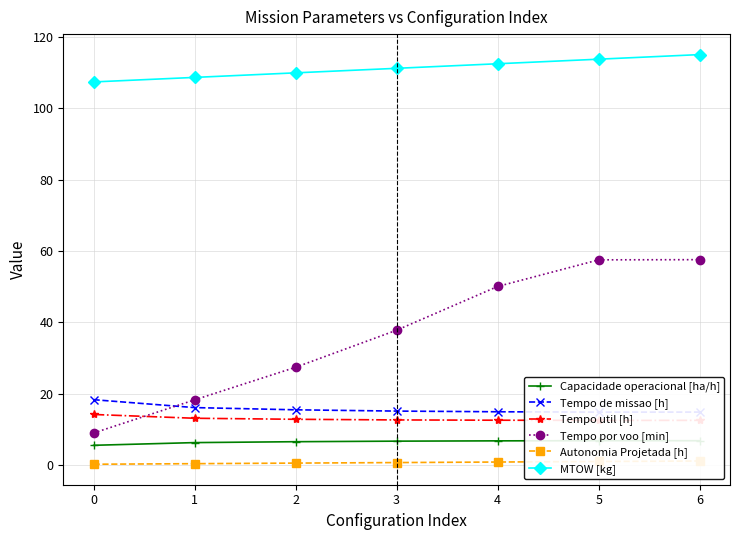

Is it true that Tempo por voo [min] equals 16.5 at 2?

False